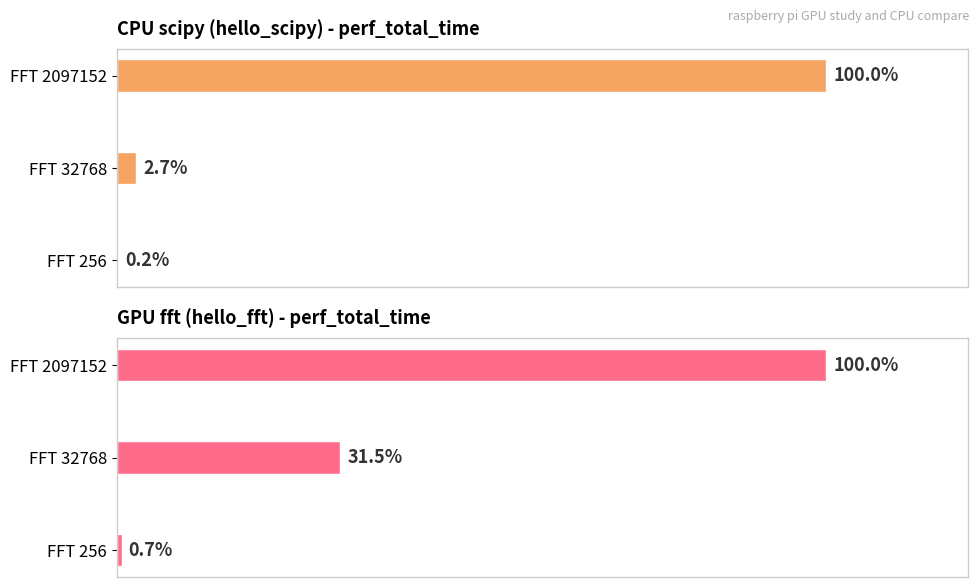

At how many categories does at least one series exceed 14?

2